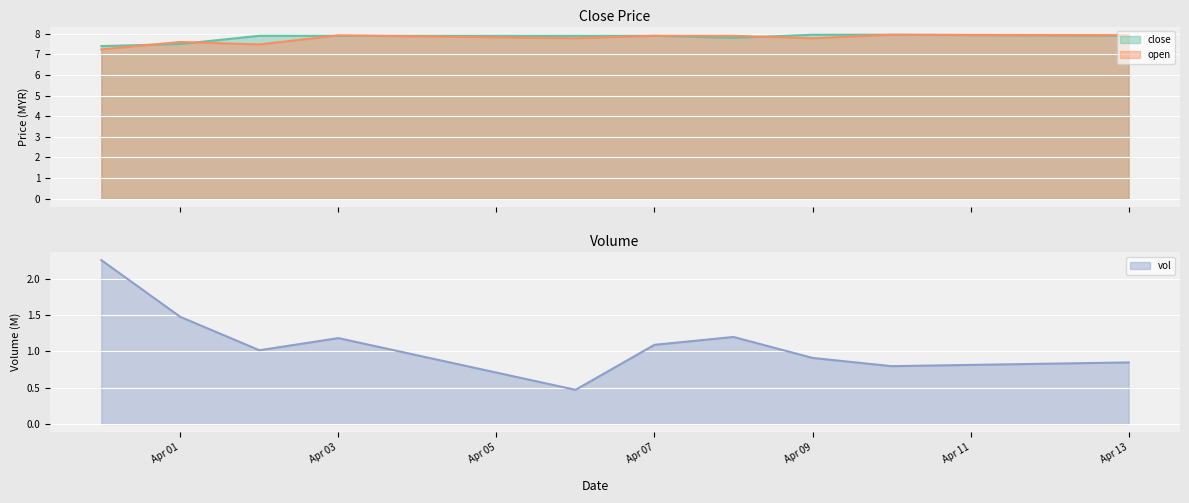

What is the label of the 10th point from the right?

2020-03-31